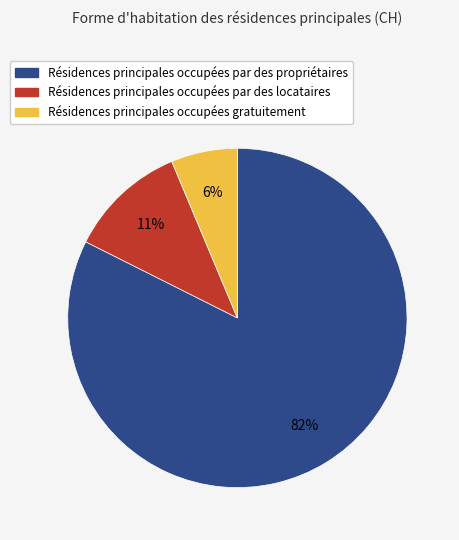

Is there a majority slice in this chart?

Yes